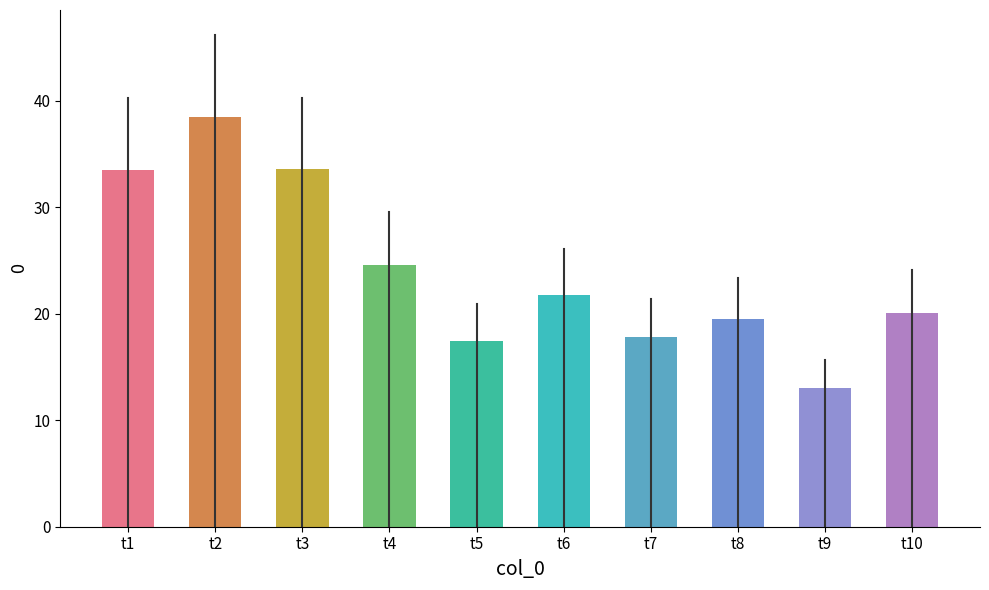

What is the greatest value displayed?

38.5